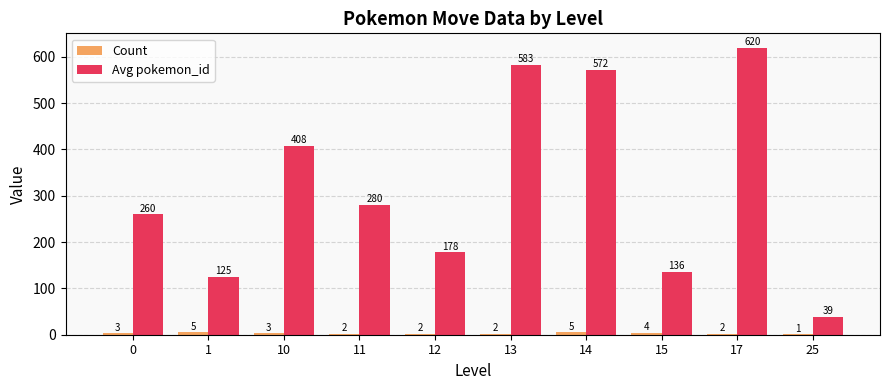

True or false: Avg pokemon_id has a value of 276.3 at 12.

False